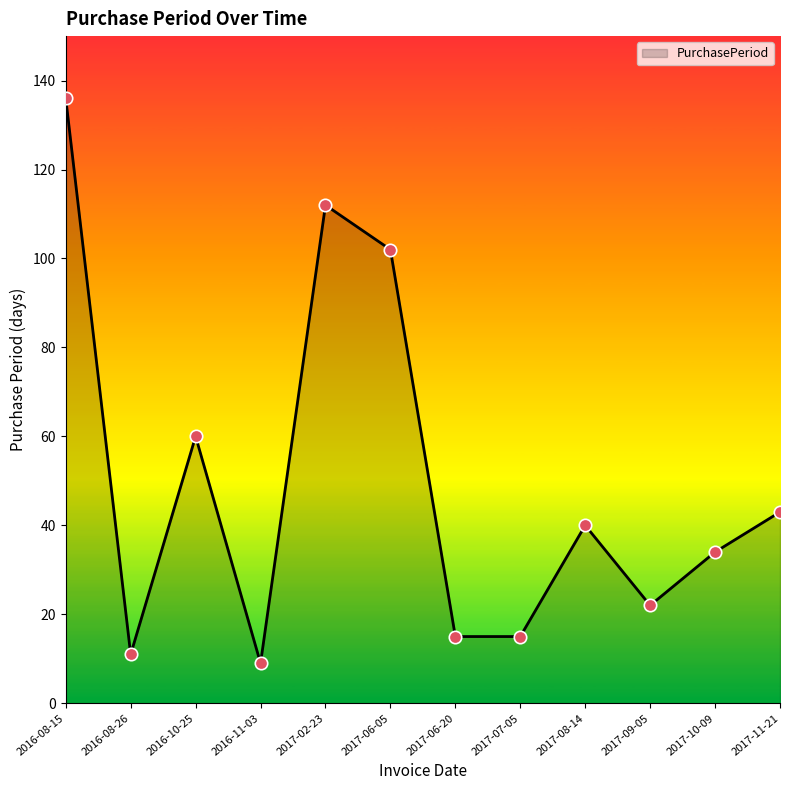

Between 2017-10-09 and 2017-02-23, which is larger?

2017-02-23